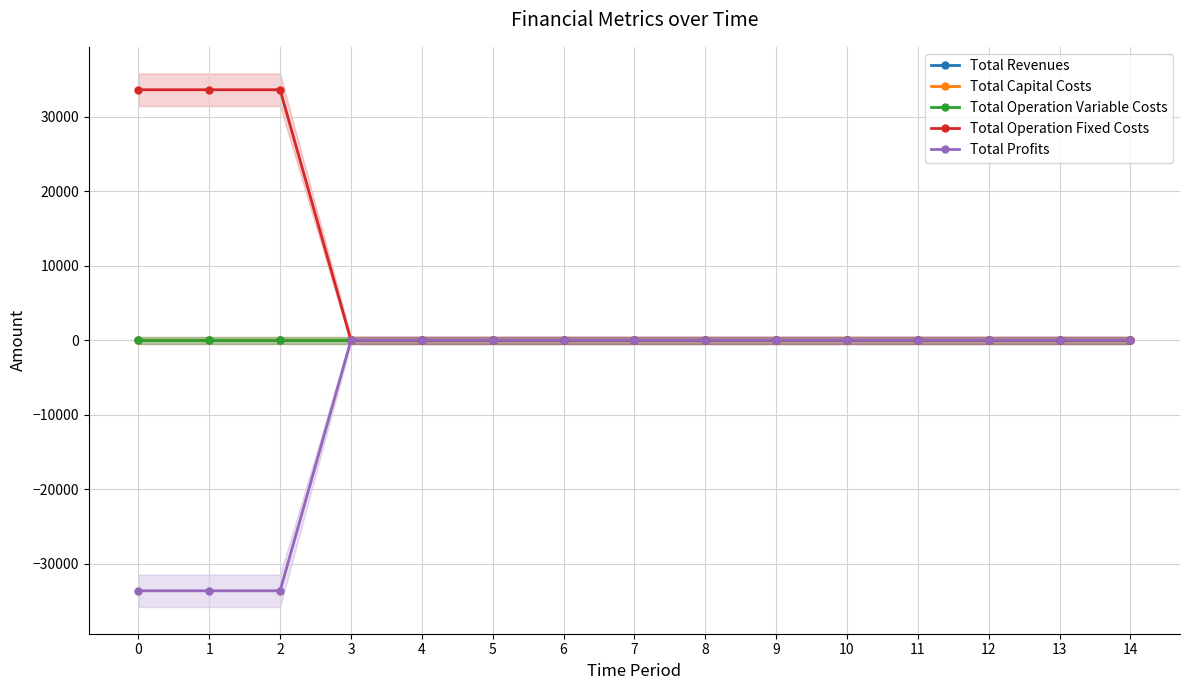

True or false: Total Capital Costs and Total Operation Variable Costs cross at least once.

False